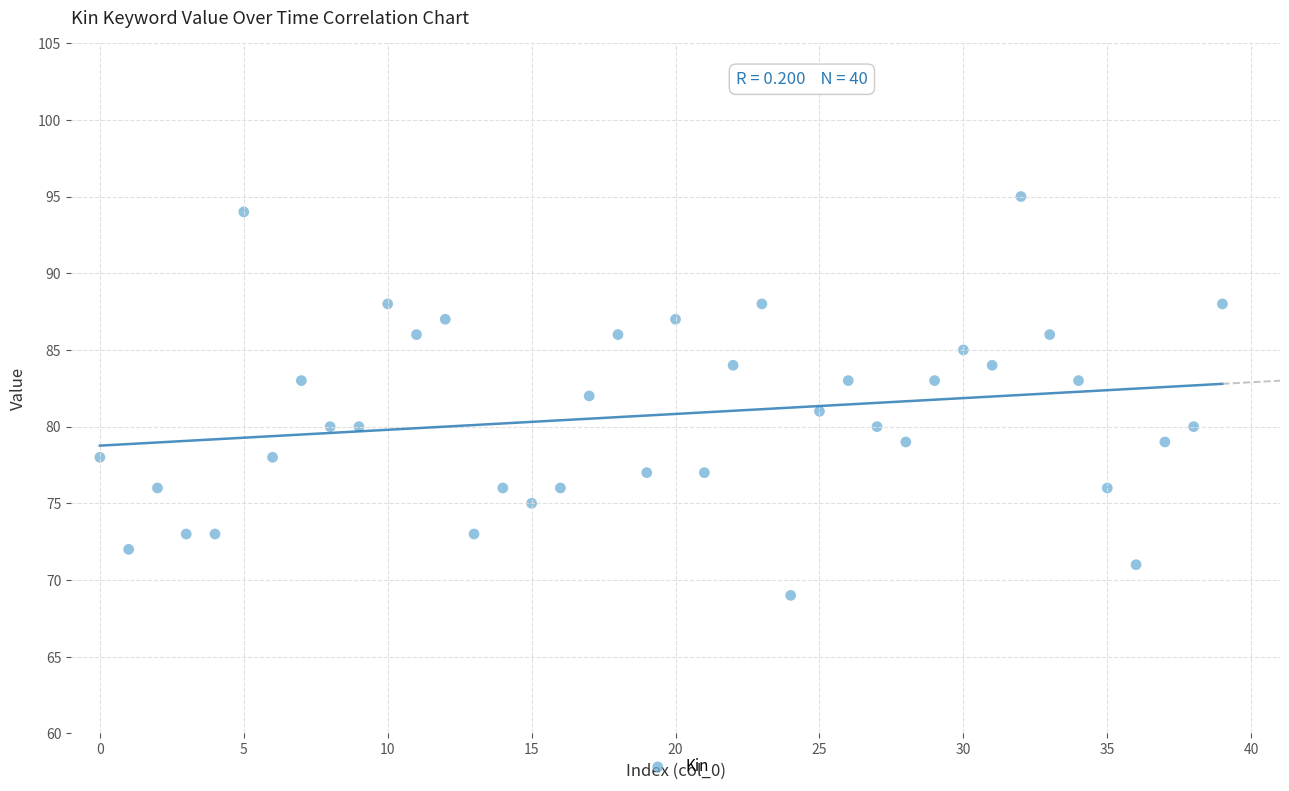

What is the range of Y values (max minus min)?

26